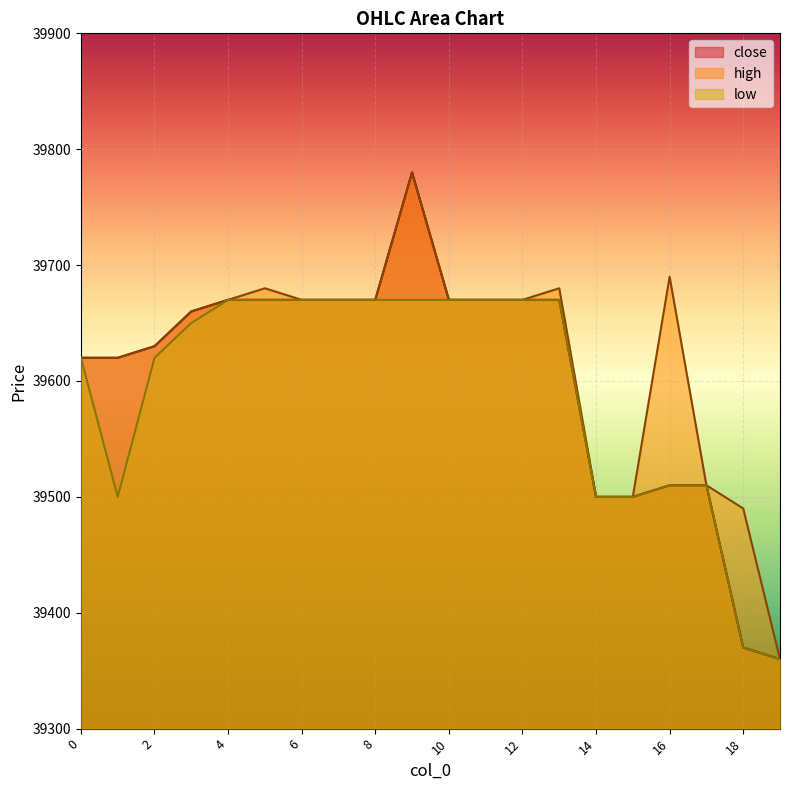

Reading left to right, what are all the values shown in this chart?

close: 39620	39620	39630	39660	39670	39670	39670	39670	39670	39780	39670	39670	39670	39670	39500	39500	39510	39510	39370	39360
high: 39620	39620	39630	39660	39670	39680	39670	39670	39670	39780	39670	39670	39670	39680	39500	39500	39690	39510	39490	39360
low: 39620	39500	39620	39650	39670	39670	39670	39670	39670	39670	39670	39670	39670	39670	39500	39500	39510	39510	39370	39360